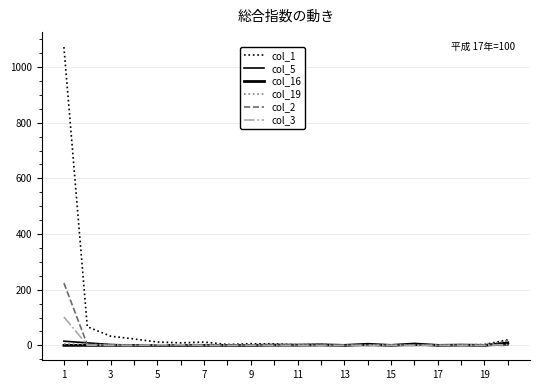

Where does the col_19 series first go above 1?

1